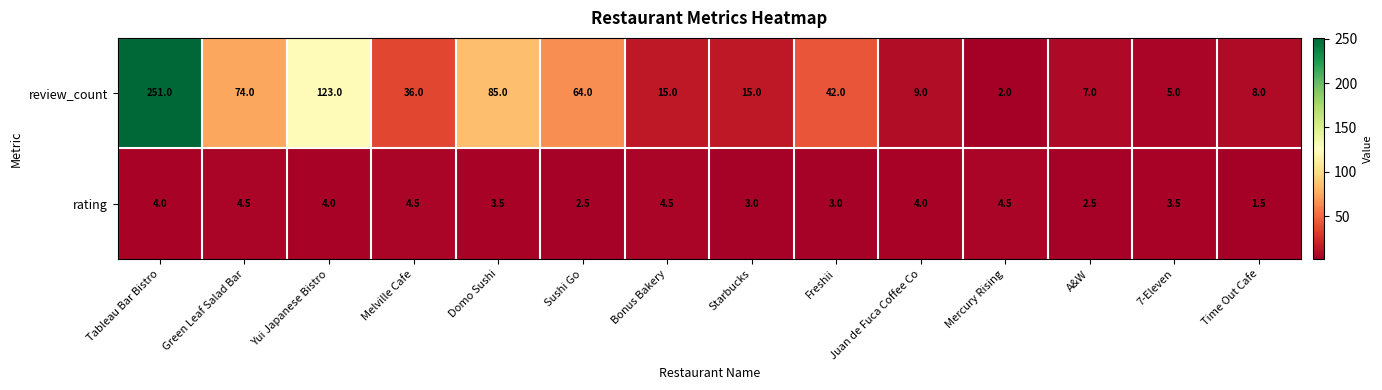

List the series in order of their overall mean, lowest first.

rating, review_count